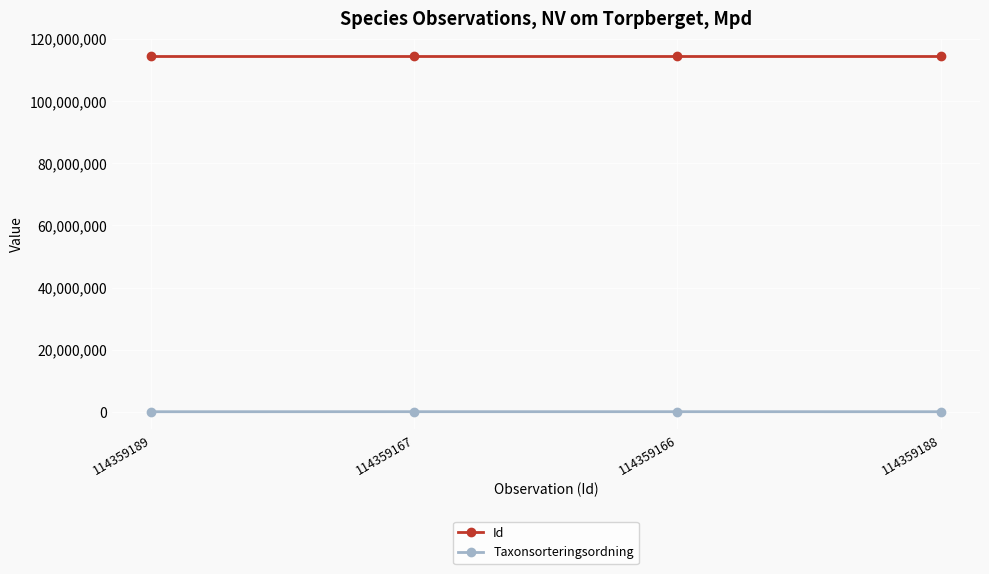

Count the number of data series in this chart.

2